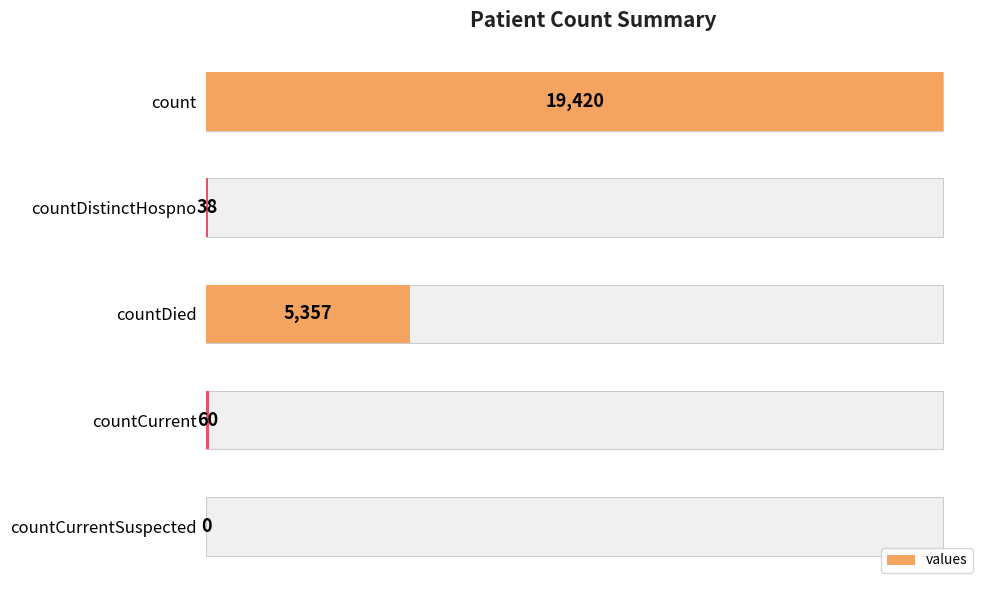

What is the average value?

4975